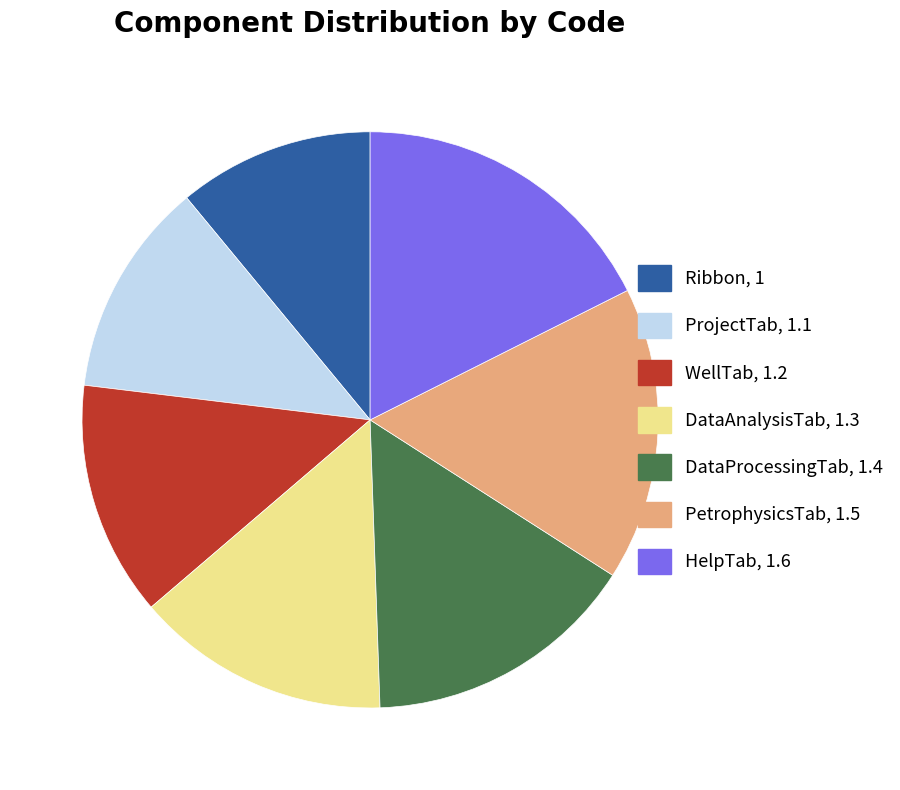

Is it true that WellTab is 13% of the pie?

True